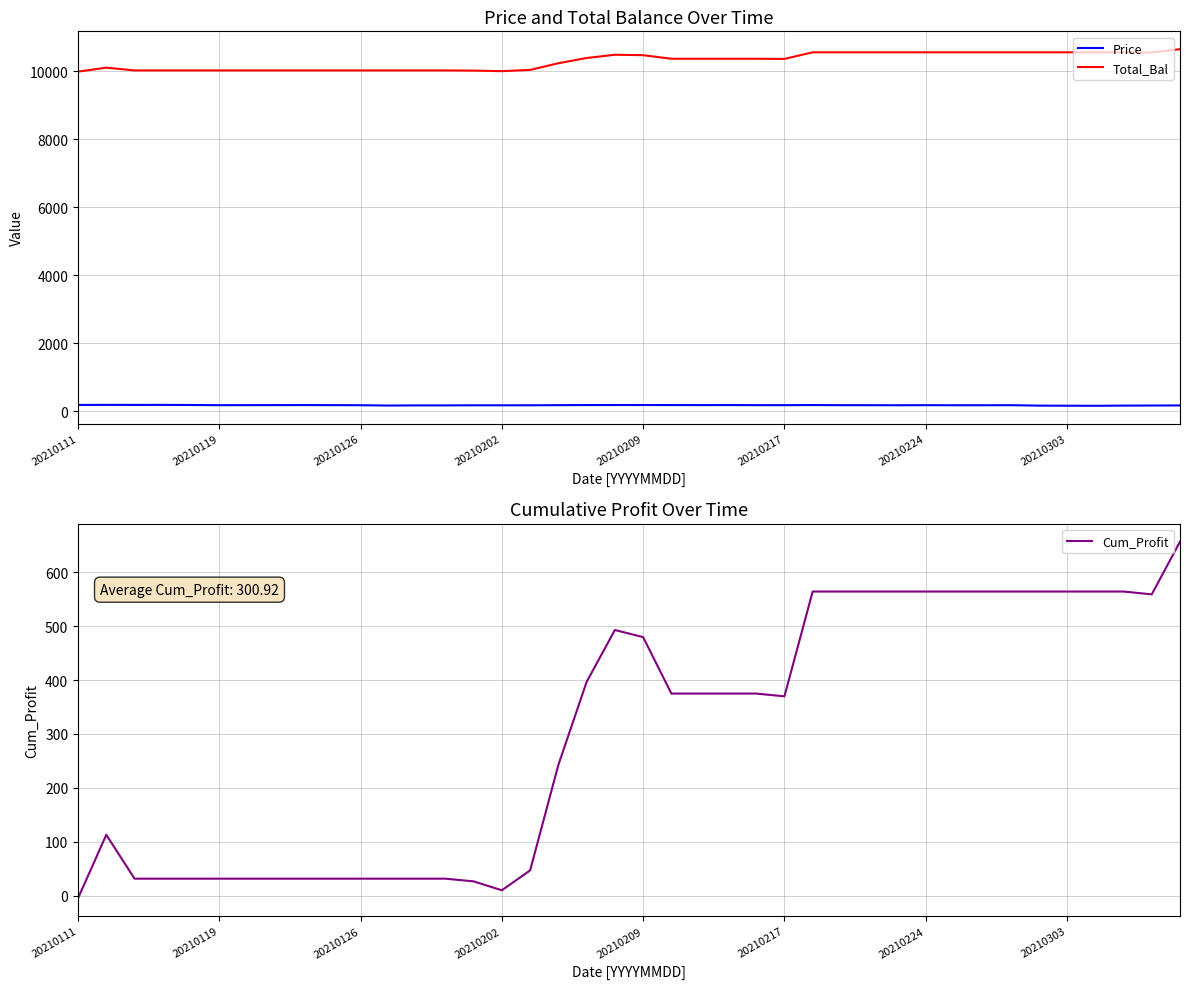

What is the minimum value for Total_Bal?

9995.1